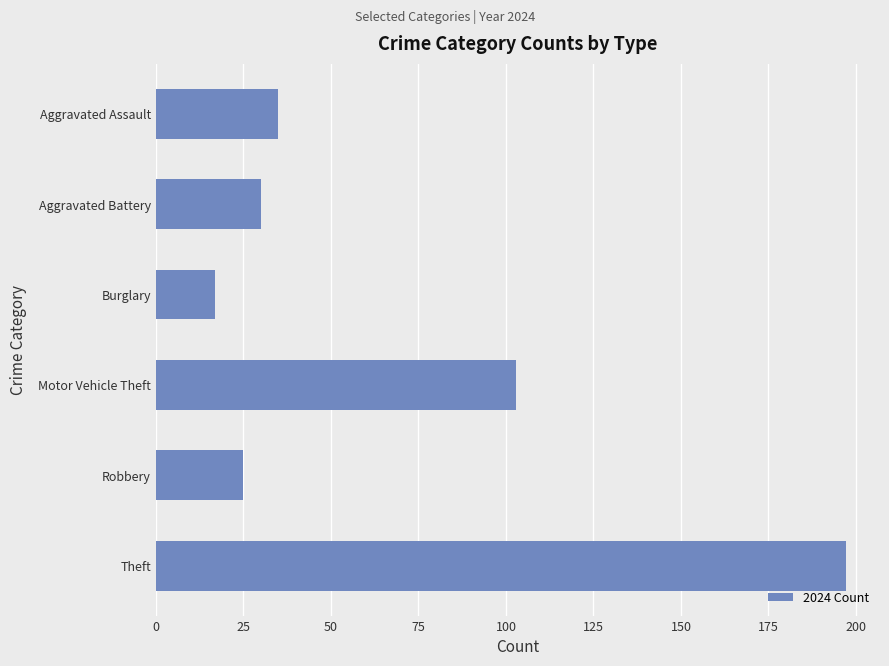

True or false: the data shows 167 at Motor Vehicle Theft.

False